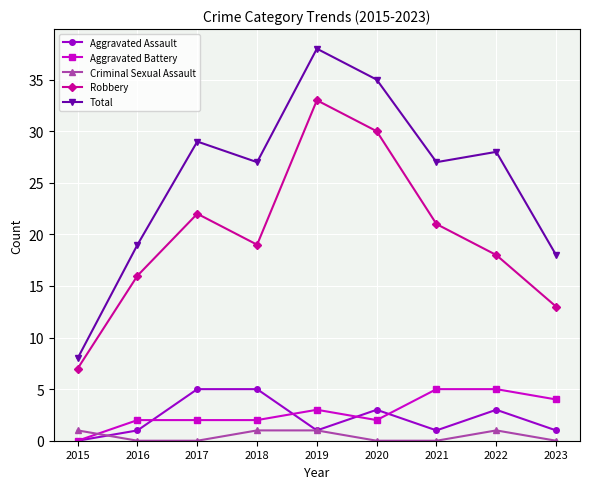

List the labels in order of Robbery value, largest first.

2019, 2020, 2017, 2021, 2018, 2022, 2016, 2023, 2015